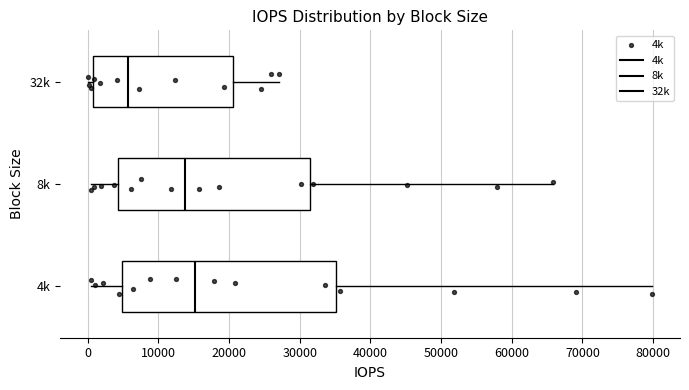

Comparing the boxes themselves (not the whiskers), which one is the widest?

4k